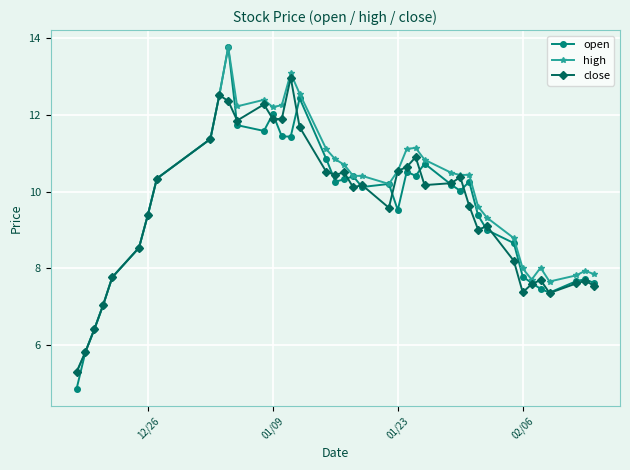

What is the highest value of the close series?

13.0